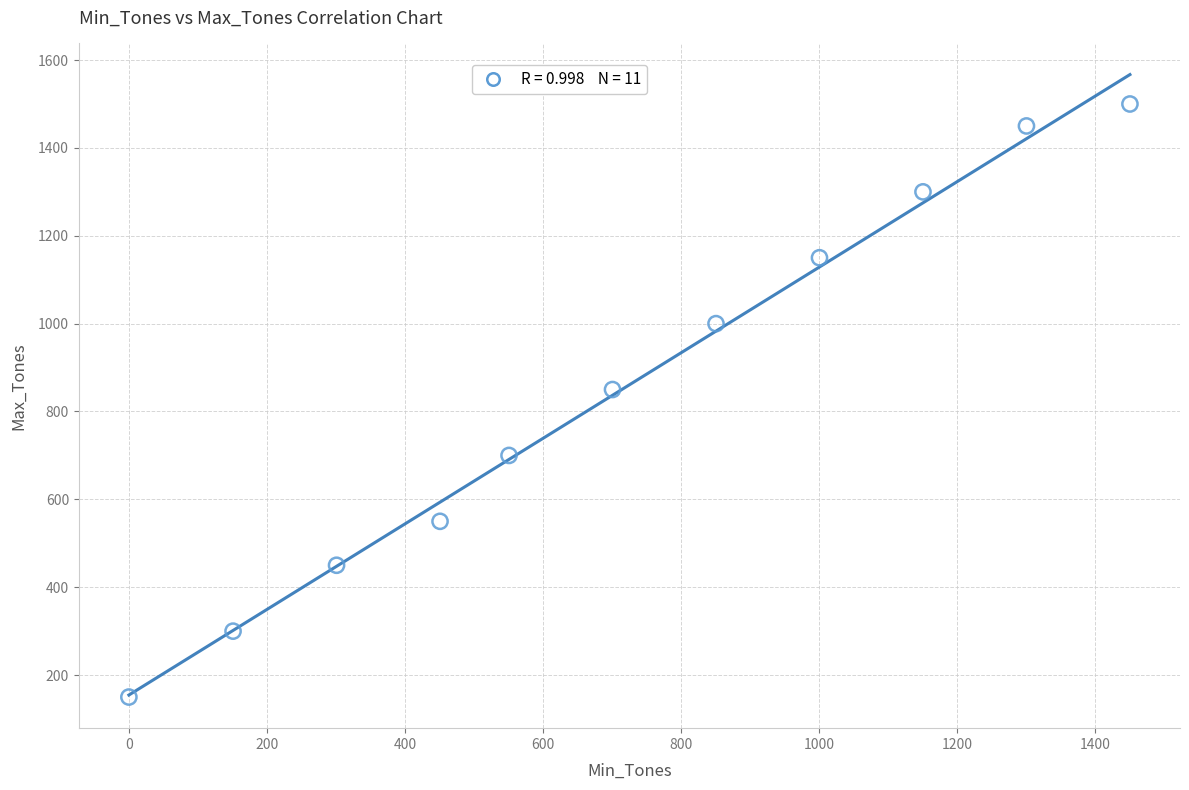

What Y value in the scatter plot is closest to 825?

850